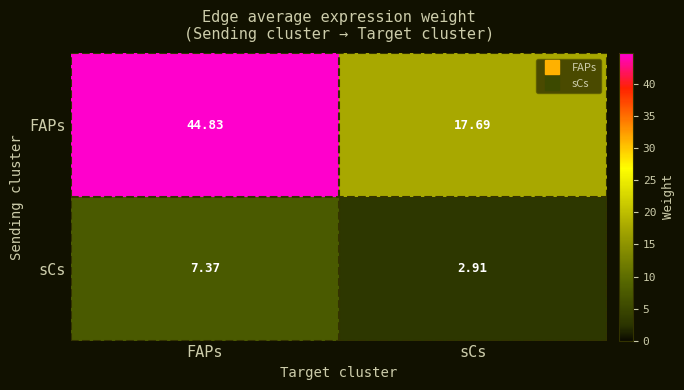

Where is sCs nearest to the value 5?

sCs